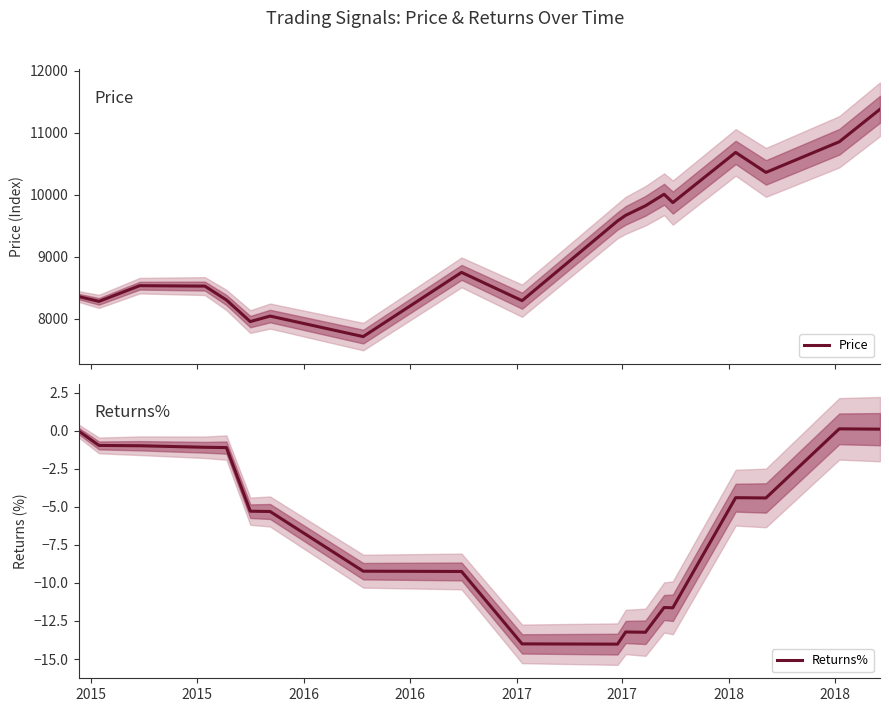

What is the minimum value for Returns%?

-14.0